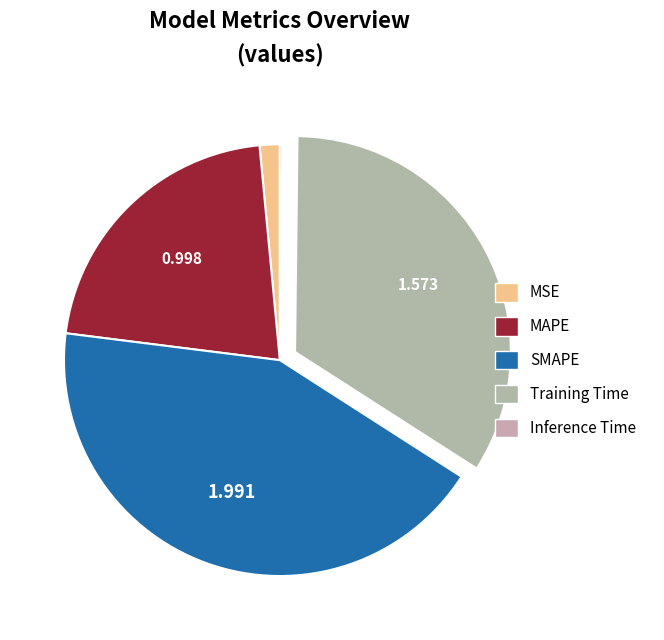

How many slices are in this pie chart?

5